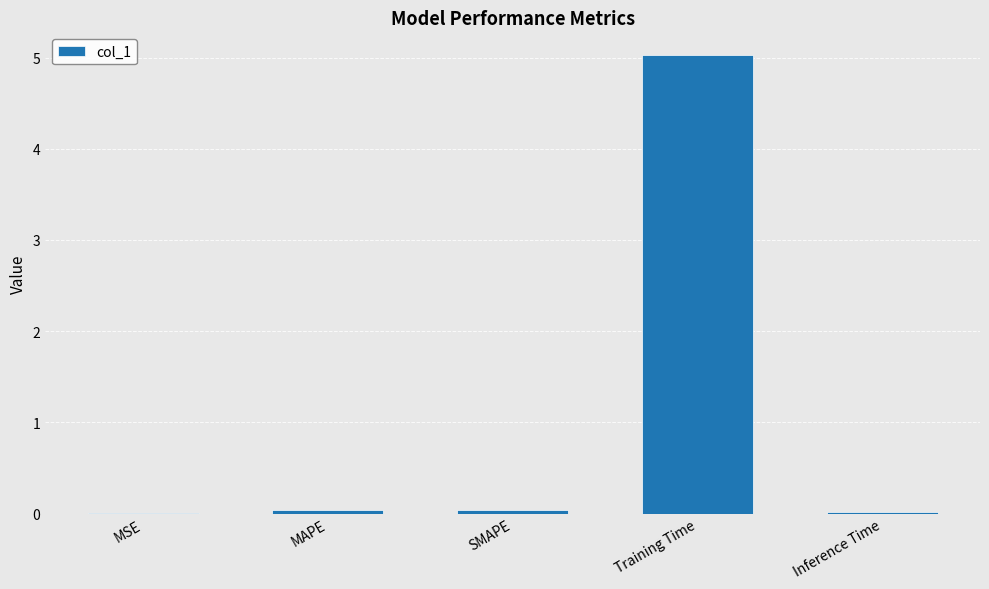

At which category does the chart reach its peak across all series?

Training Time